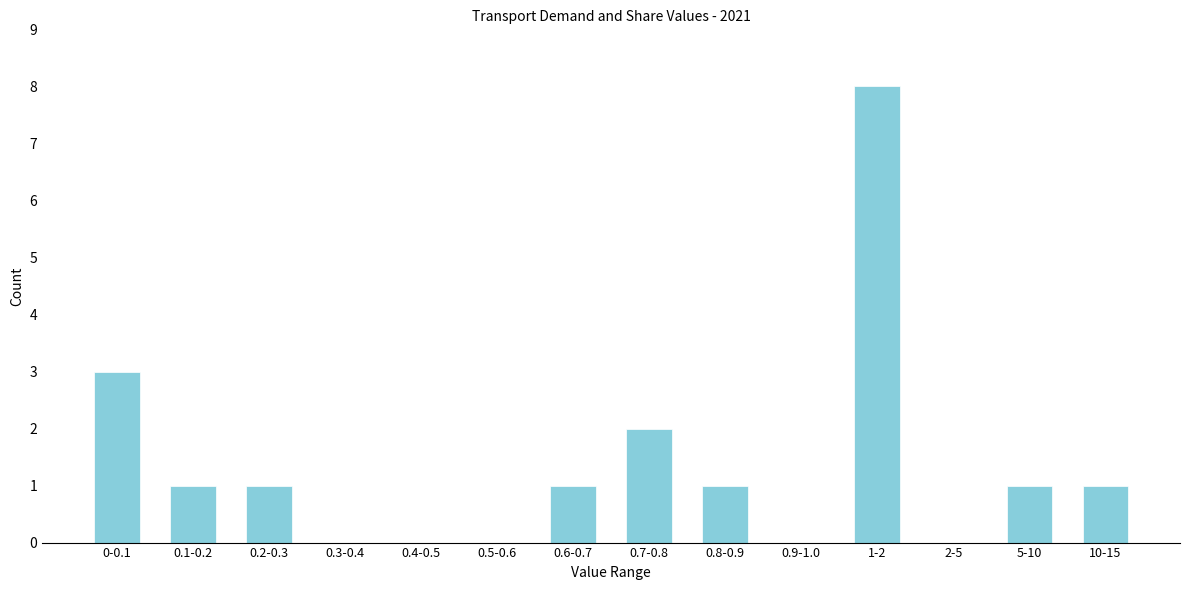

Reading right to left, transcribe all the data shown in this chart.

10-15=1	5-10=1	2-5=0	1-2=8	0.9-1.0=0	0.8-0.9=1	0.7-0.8=2	0.6-0.7=1	0.5-0.6=0	0.4-0.5=0	0.3-0.4=0	0.2-0.3=1	0.1-0.2=1	0-0.1=3